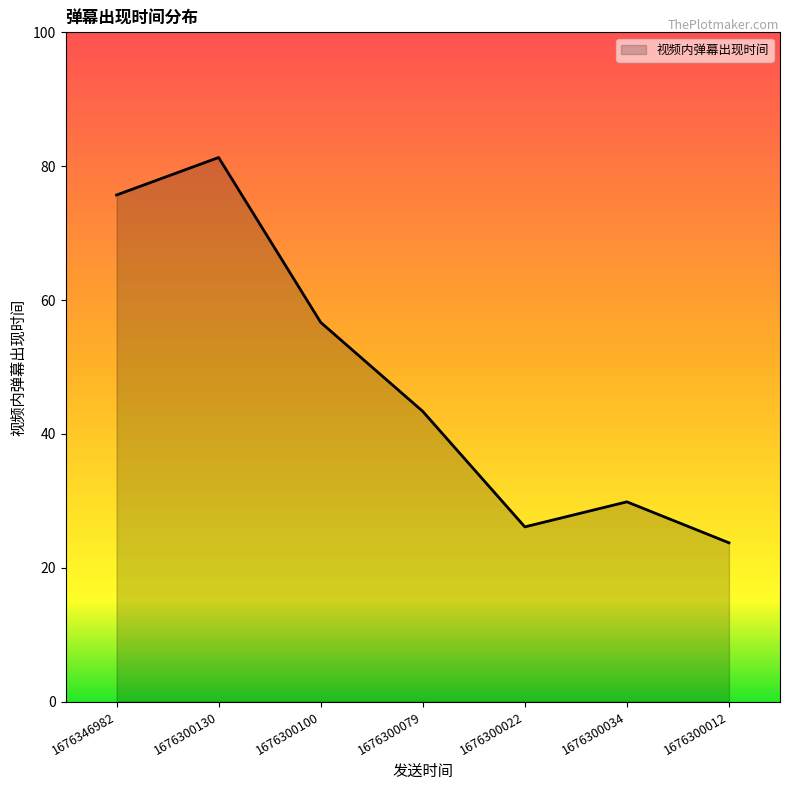

The chart shows a value of 9.4 at 1676300034. True or false?

False